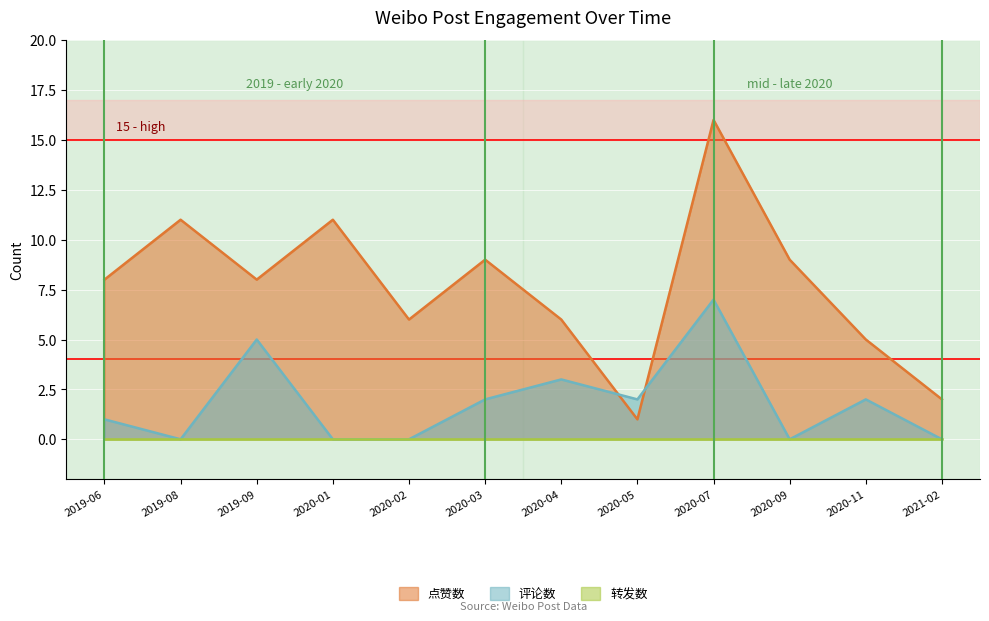

Rank the categories by 点赞数 value from lowest to highest.

2020-05, 2021-02, 2020-11, 2020-02, 2020-04, 2019-06, 2019-09, 2020-03, 2020-09, 2019-08, 2020-01, 2020-07